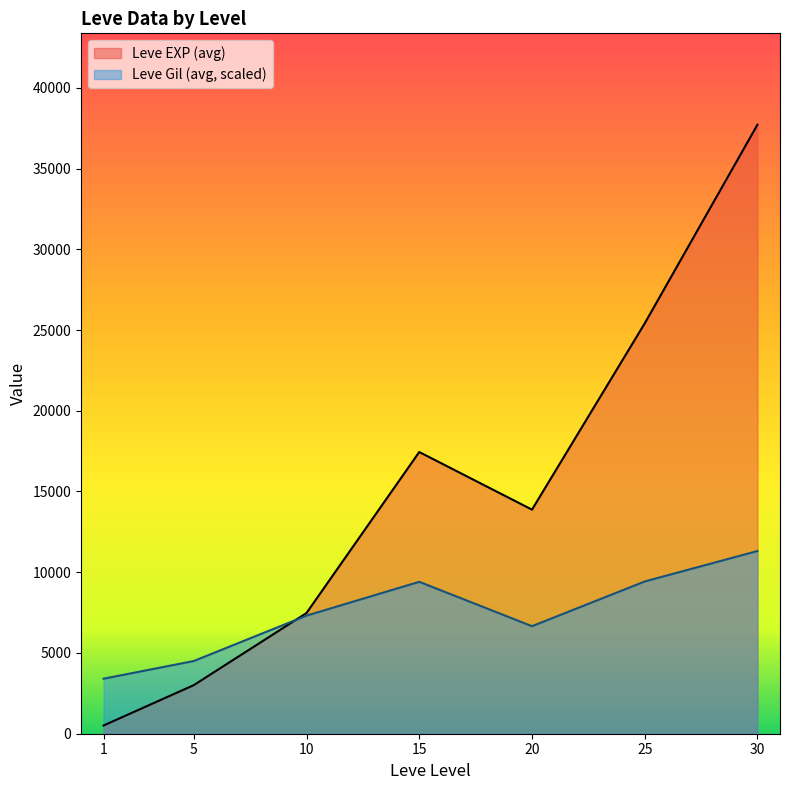

What is the total value across all series at 1?

3917.3